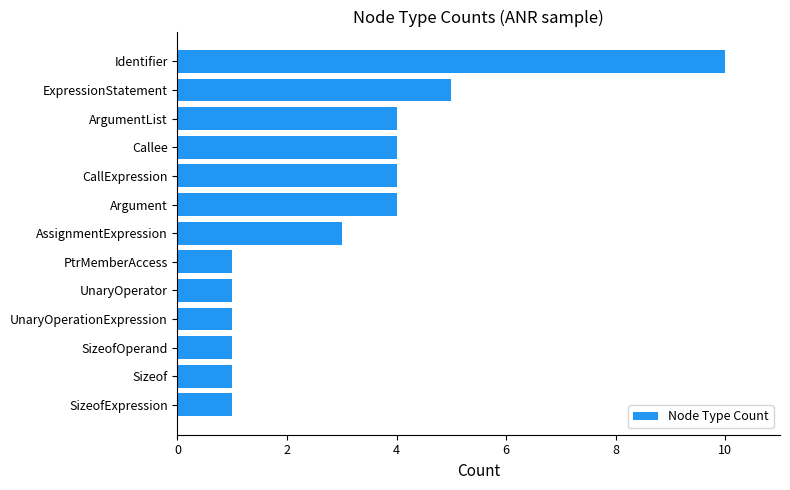

Count the number of categories in the chart.

13